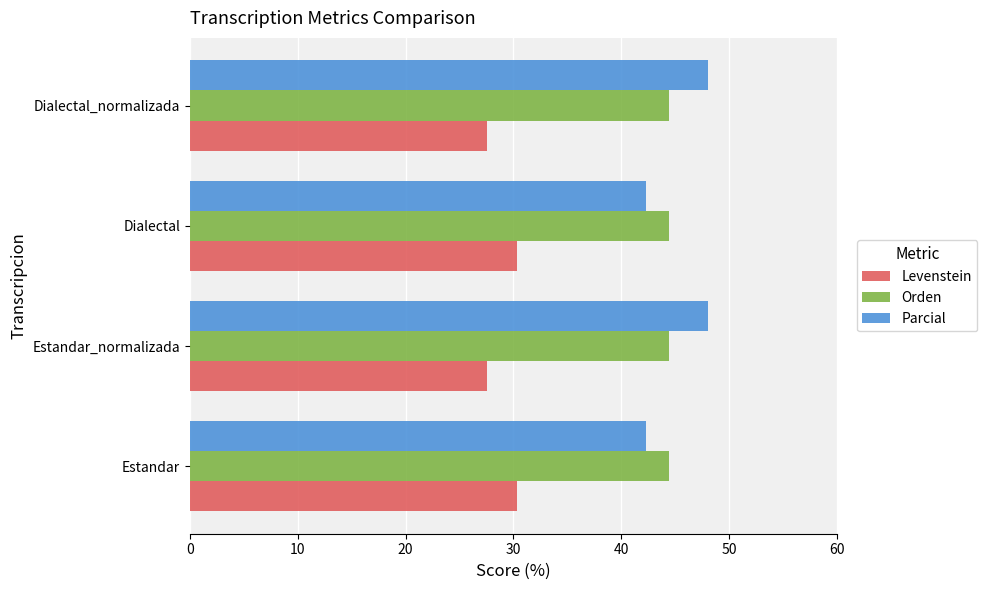

The Parcial series shows 24.9 at Dialectal_normalizada. True or false?

False